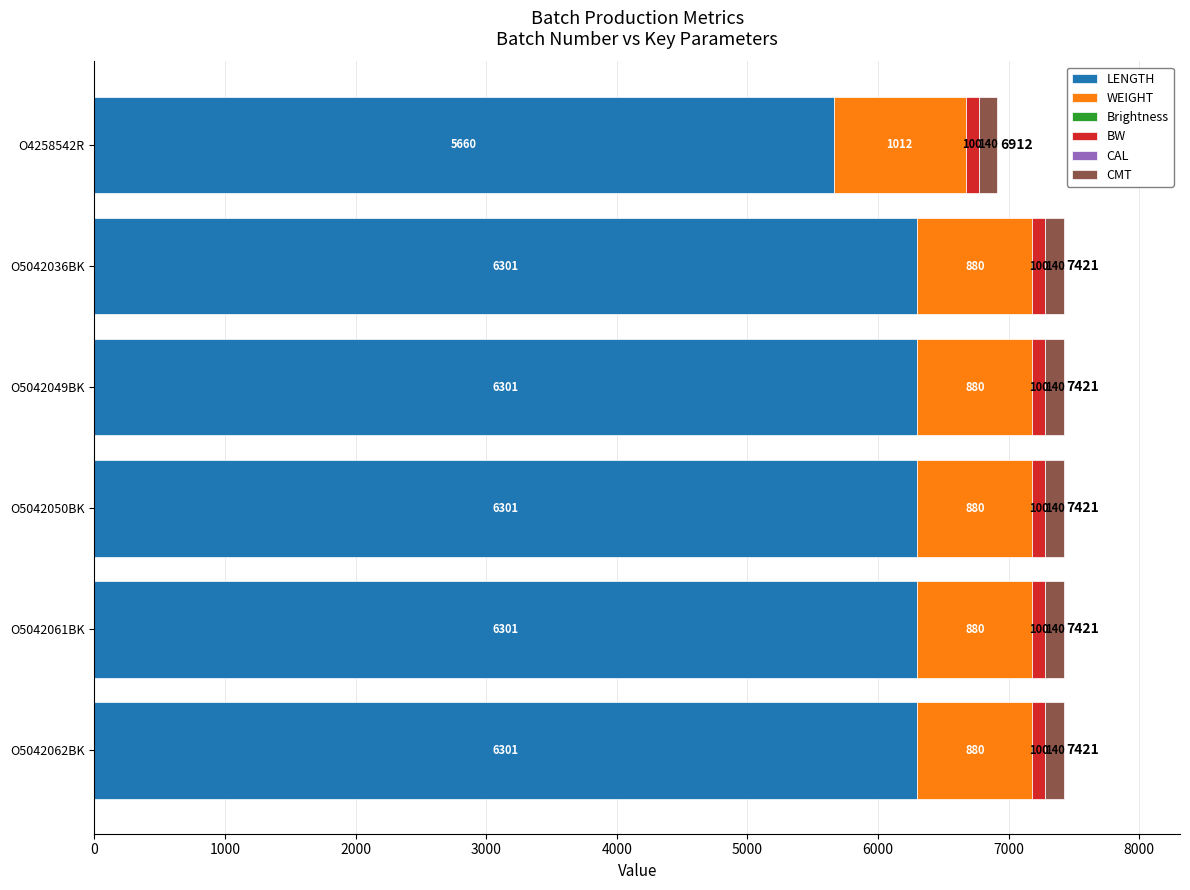

Read the LENGTH value at O5042062BK.

6301